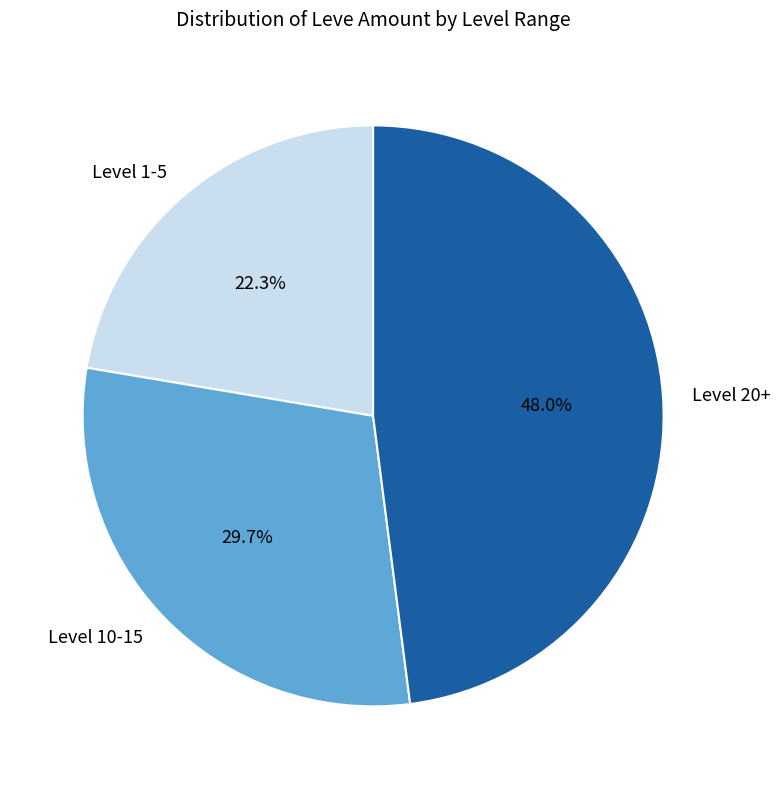

Combined, what portion of the pie is Level 10-15 and Level 20+?

77.7%